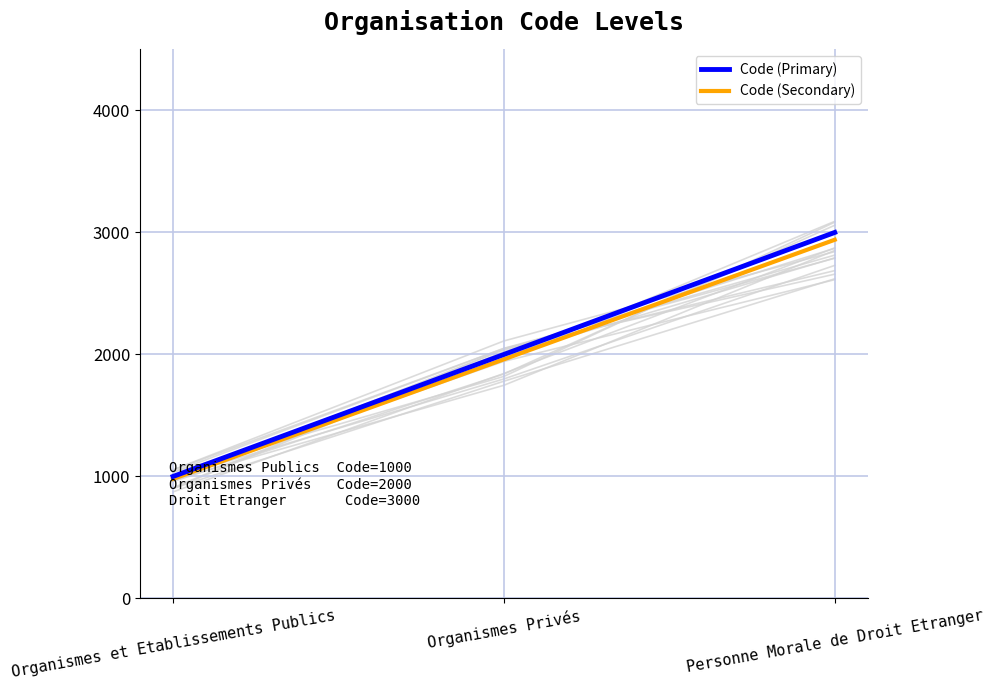

How many data points in Code (Primary) are less than 2000?

1